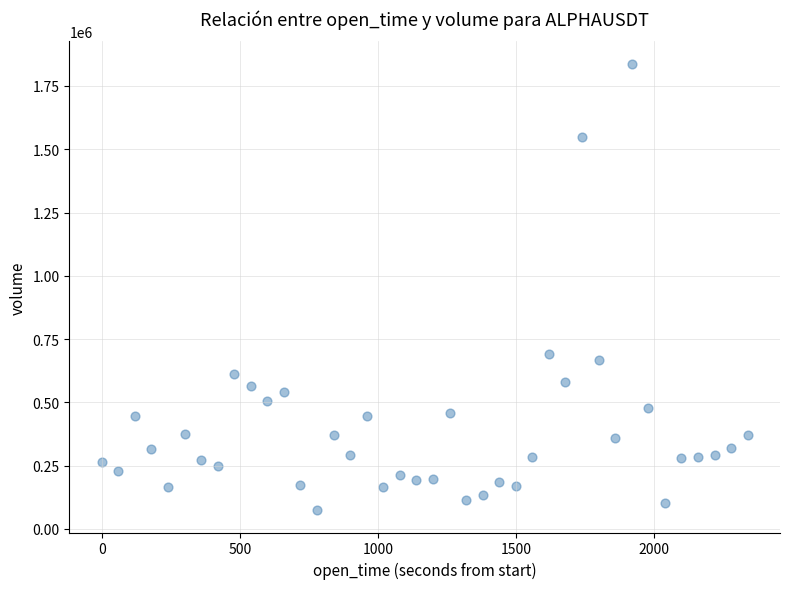

What Y value in the scatter plot is closest to 955973?

690489